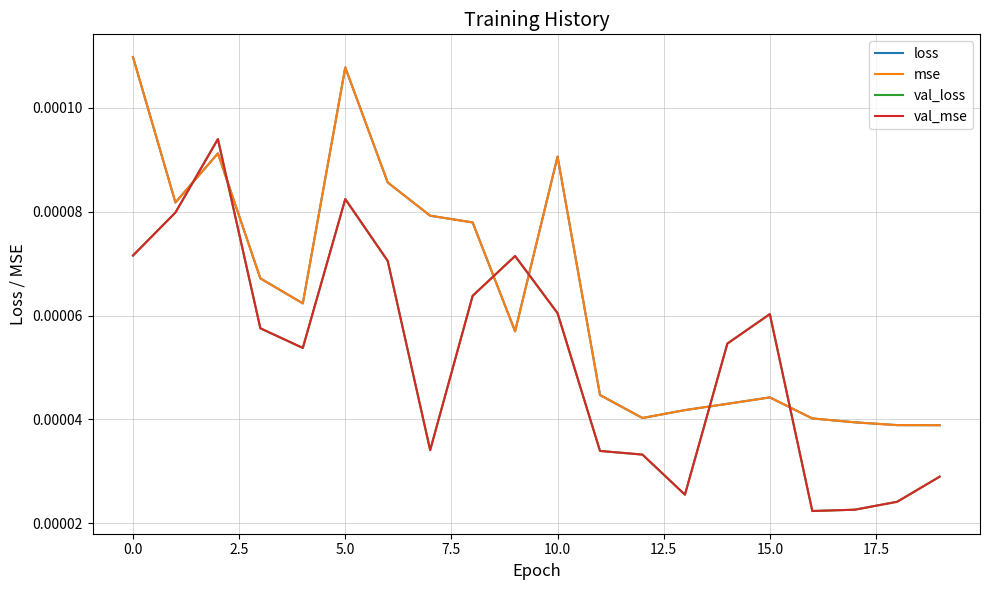

Is this an area chart (filled region under the line)?

No